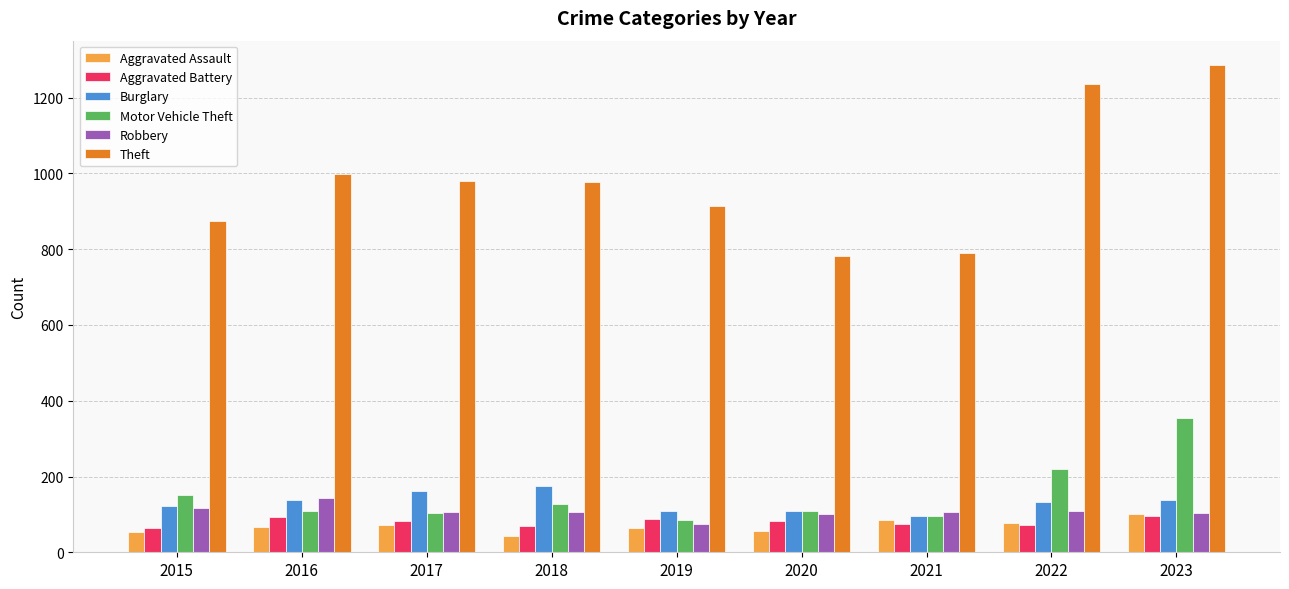

What are all the series names shown in the legend?

Aggravated Assault, Aggravated Battery, Burglary, Motor Vehicle Theft, Robbery, Theft